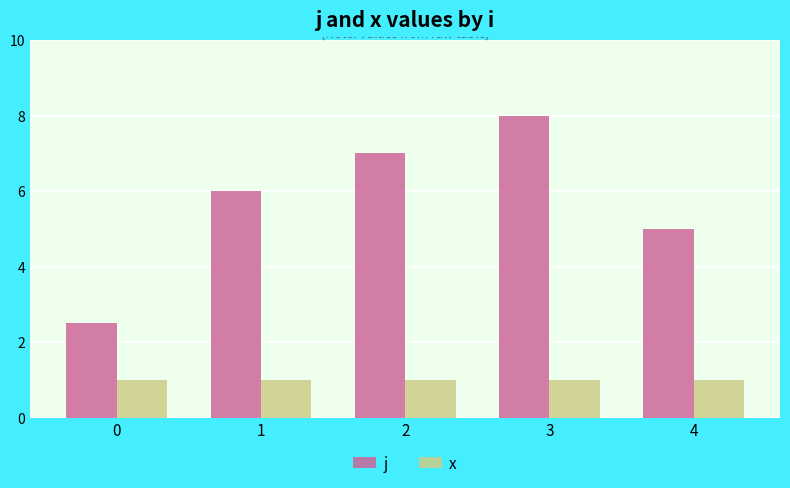

Which label corresponds to the largest value in the chart?

3